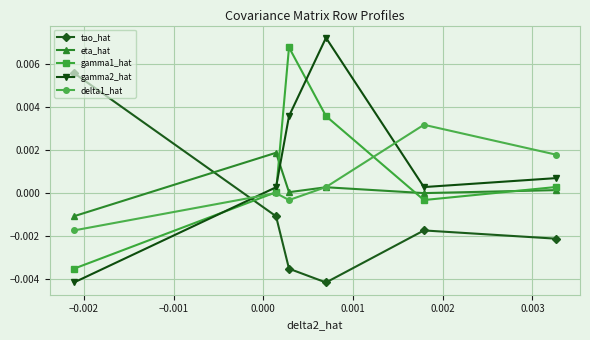

What are all the series names shown in the legend?

tao_hat, eta_hat, gamma1_hat, gamma2_hat, delta1_hat